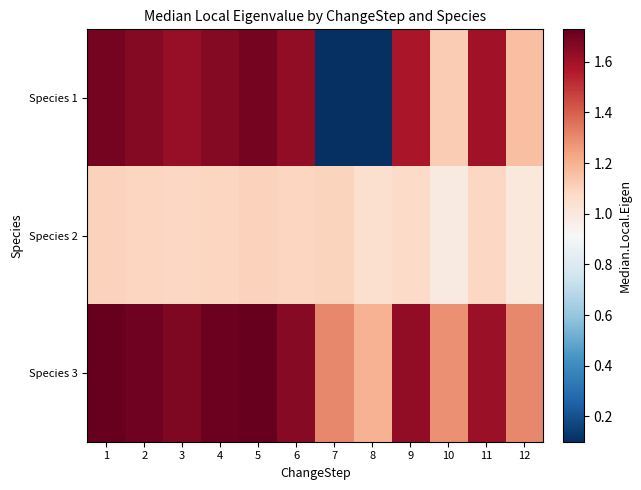

Reading left to right, extract all data points from this chart.

Species 1: 1=1.7	2=1.7	3=1.6	4=1.7	5=1.7	6=1.6	7=0.1	8=0.1	9=1.6	10=1.1	11=1.6	12=1.2
Species 2: 1=1.1	2=1.1	3=1.1	4=1.1	5=1.1	6=1.1	7=1.1	8=1.0	9=1.1	10=1.0	11=1.1	12=1.0
Species 3: 1=1.7	2=1.7	3=1.7	4=1.7	5=1.7	6=1.7	7=1.3	8=1.2	9=1.6	10=1.3	11=1.6	12=1.3